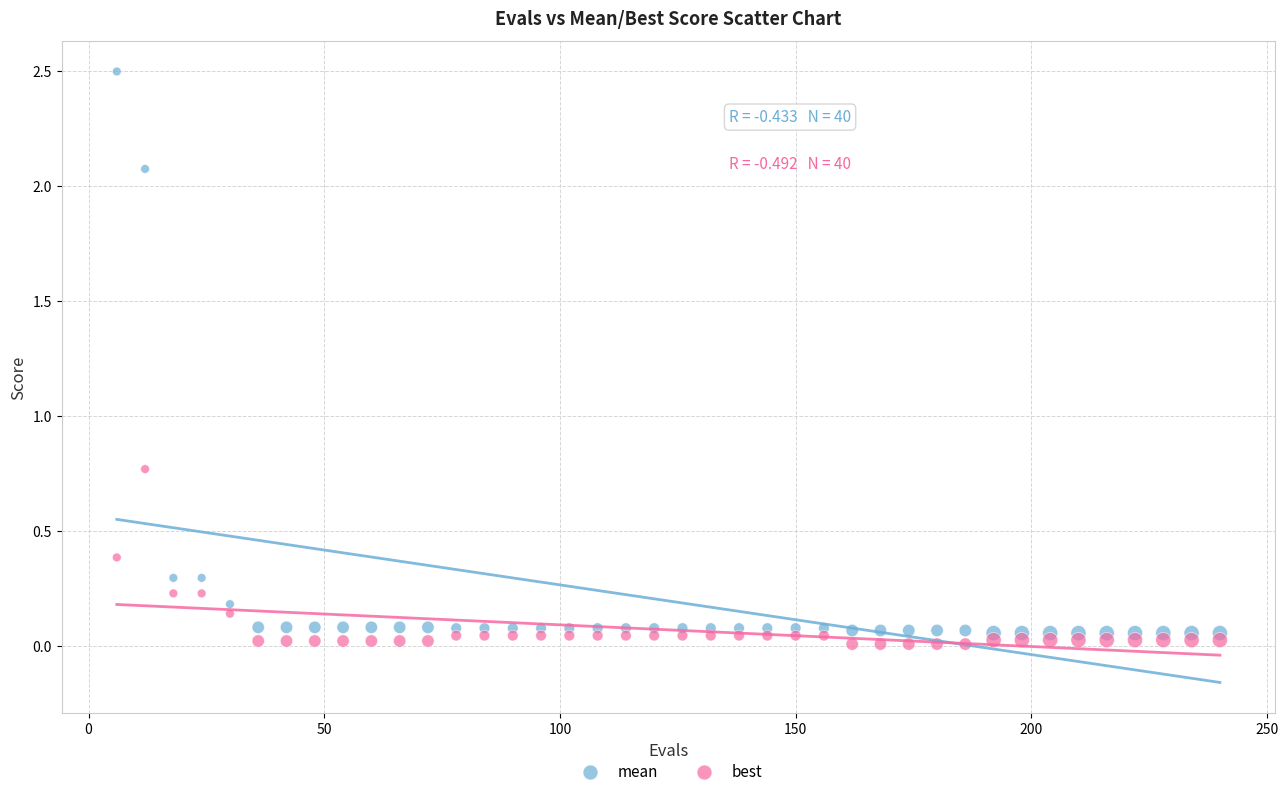

What are all the series names shown in the legend?

mean, best